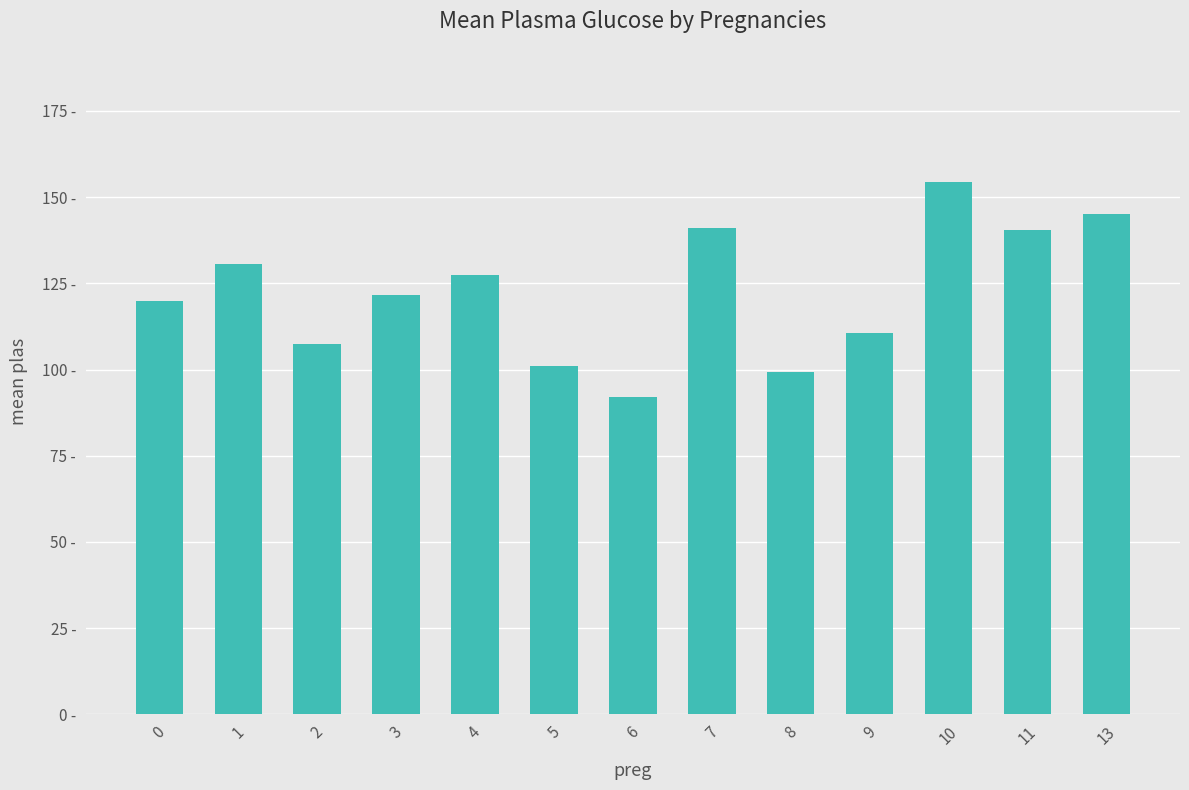

Does the chart contain any negative values?

No